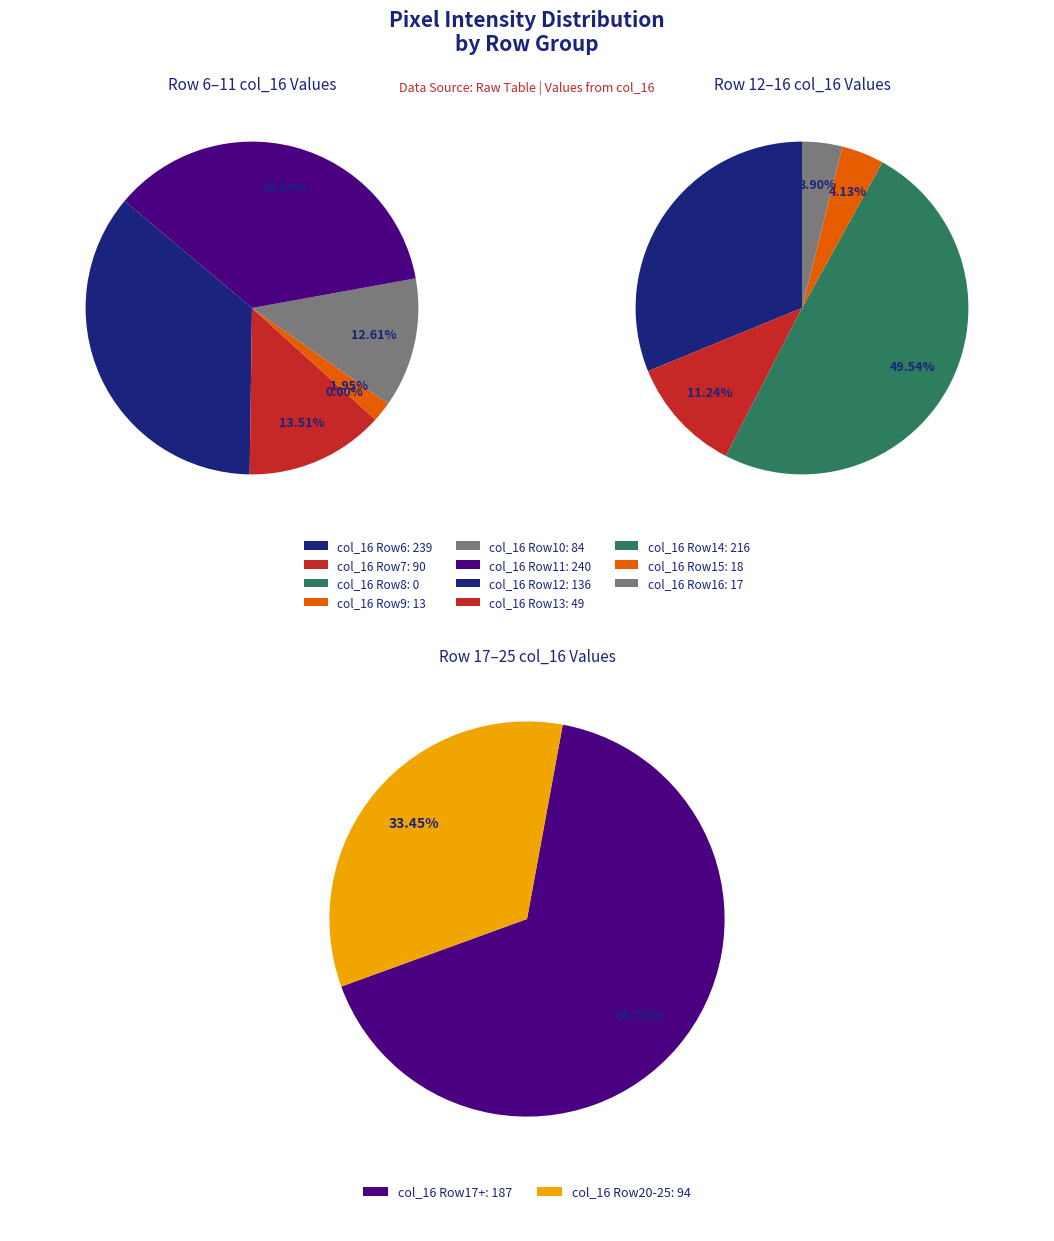

How many segments does this pie chart have?

13